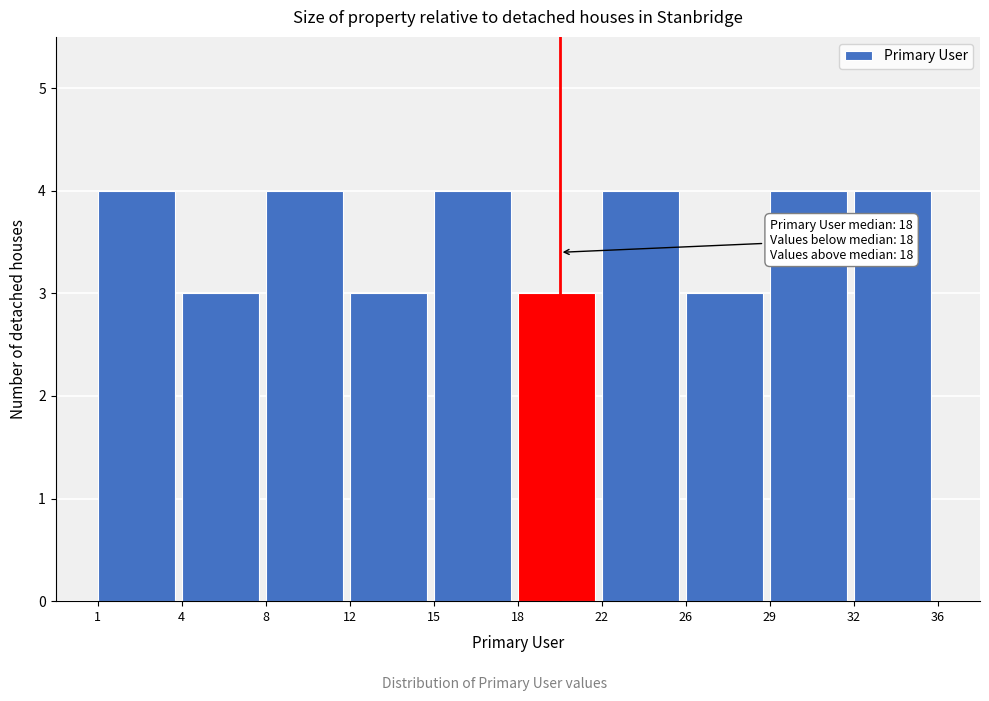

Reading left to right, list all the values displayed in this chart.

1=4	4=3	8=4	12=3	15=4	18=3	22=4	26=3	29=4	32=4